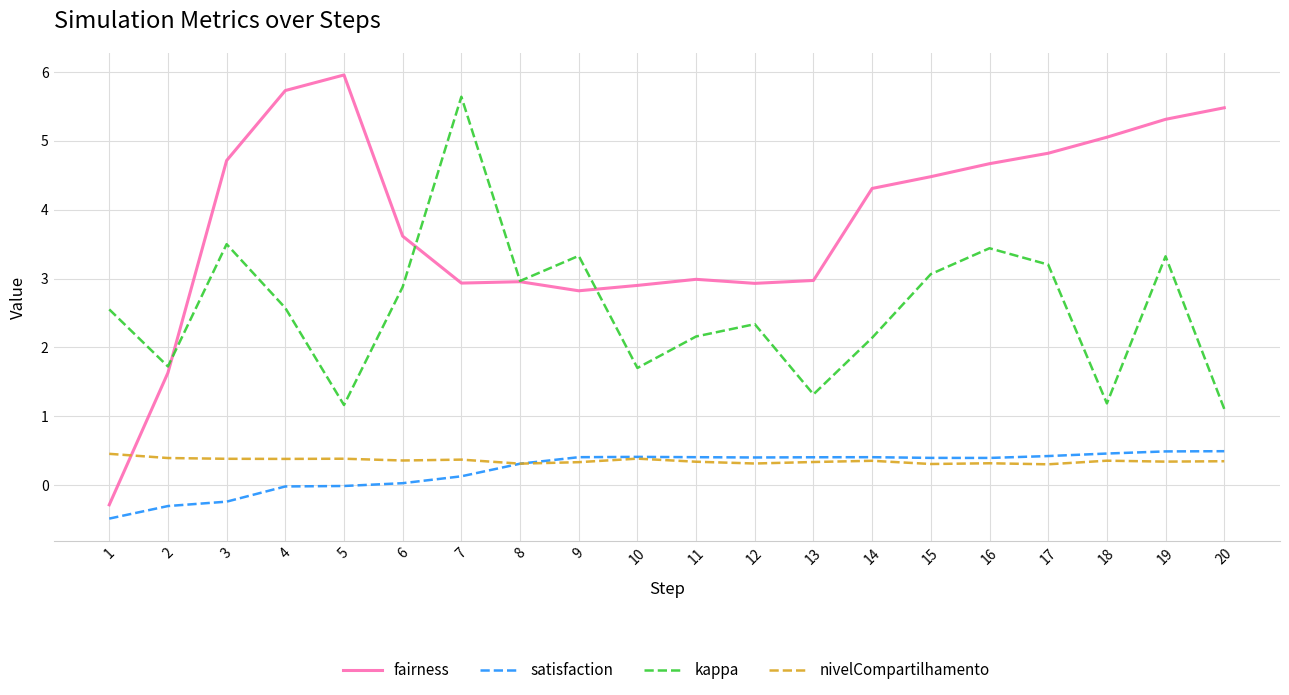

Which series has the widest spread of values?

fairness